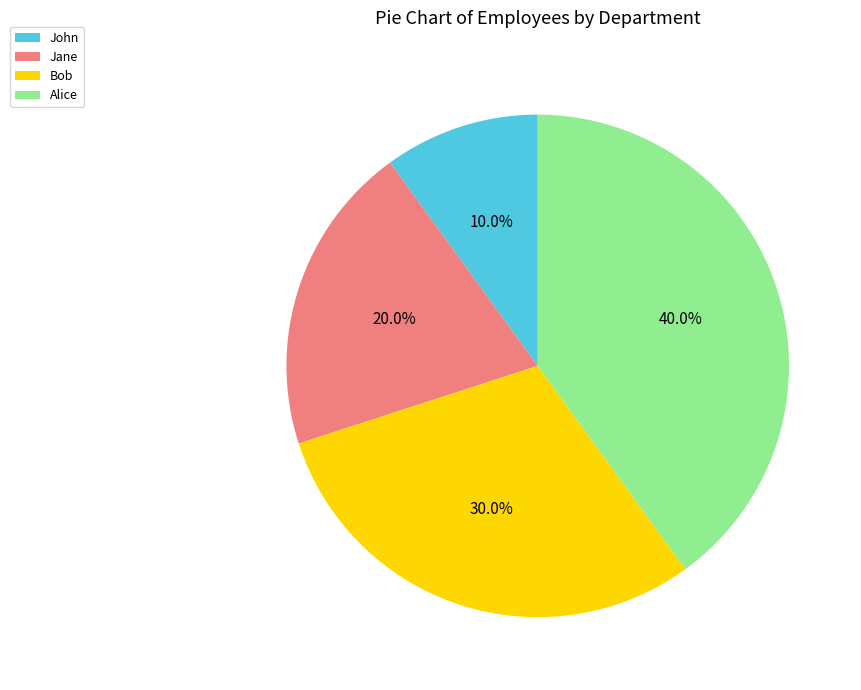

Which has a higher value, John or Bob?

Bob